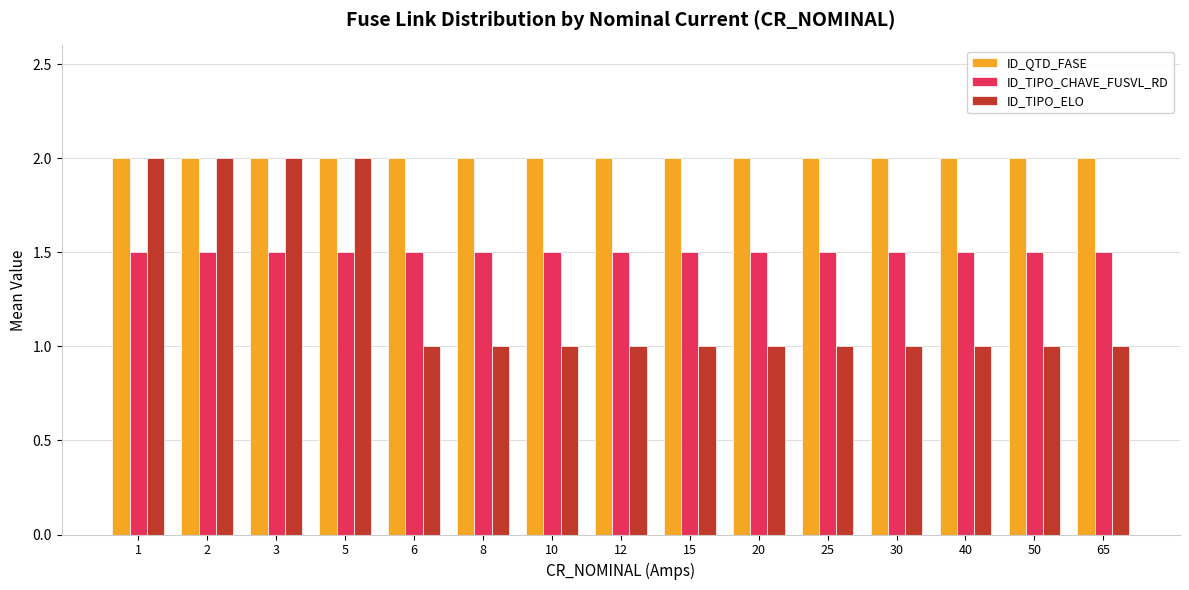

What is the value of the ID_TIPO_CHAVE_FUSVL_RD bar at the 5th from the left?

1.5